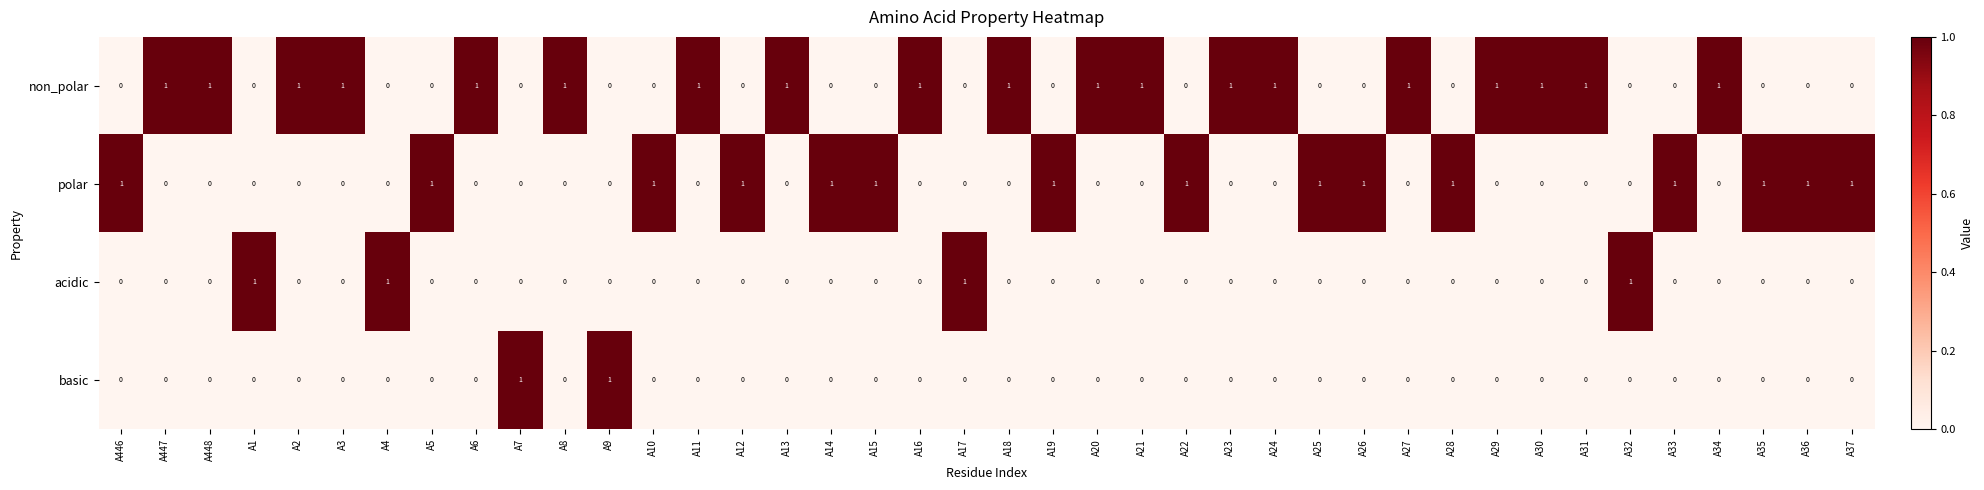

What is the sum of all polar values?

15